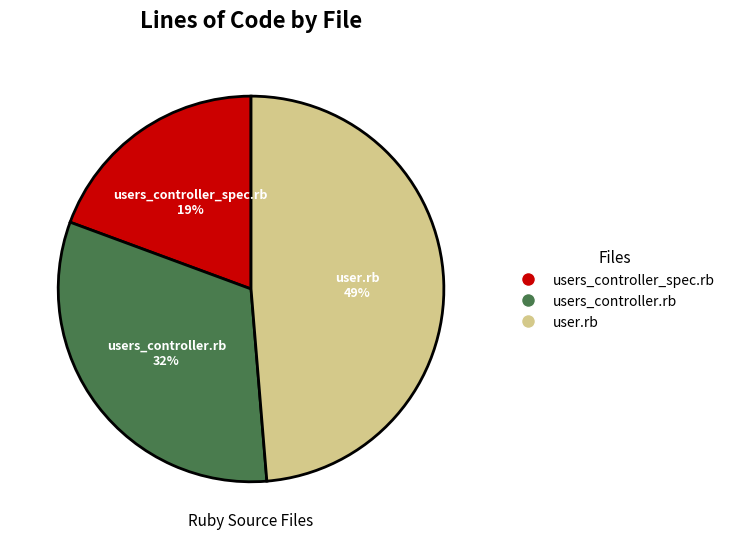

Is user.rb the majority of the pie?

No